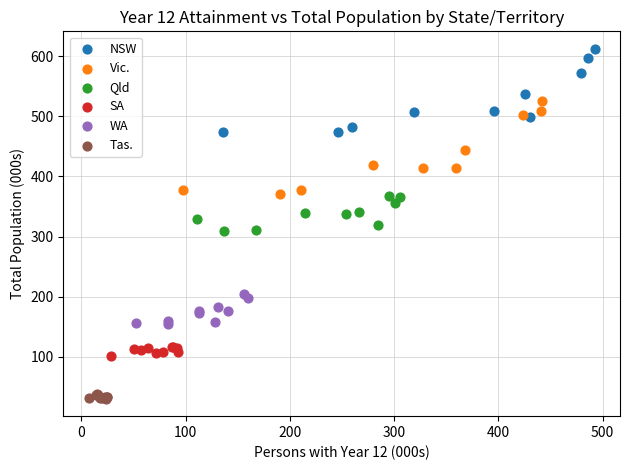

Which series reaches the minimum Y coordinate?

Tas.